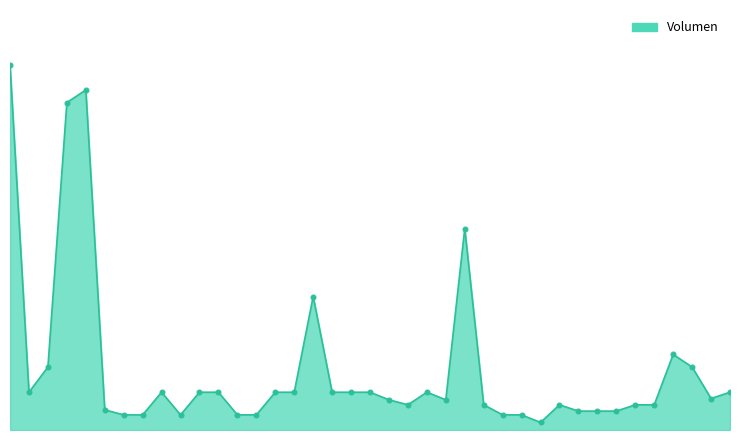

Does the chart have visible grid lines?

No